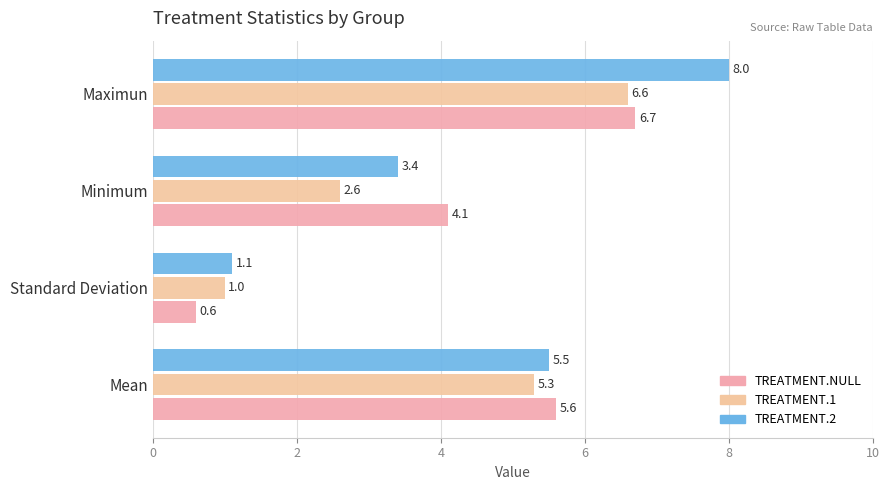

What is the average value of the TREATMENT.2 series?

4.5